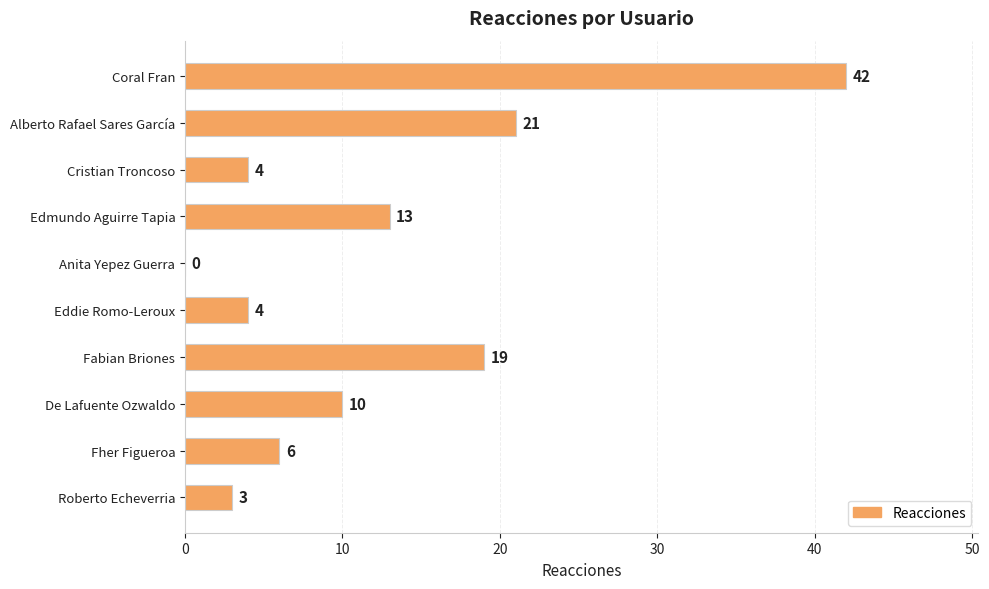

What is the sum of all values?

122